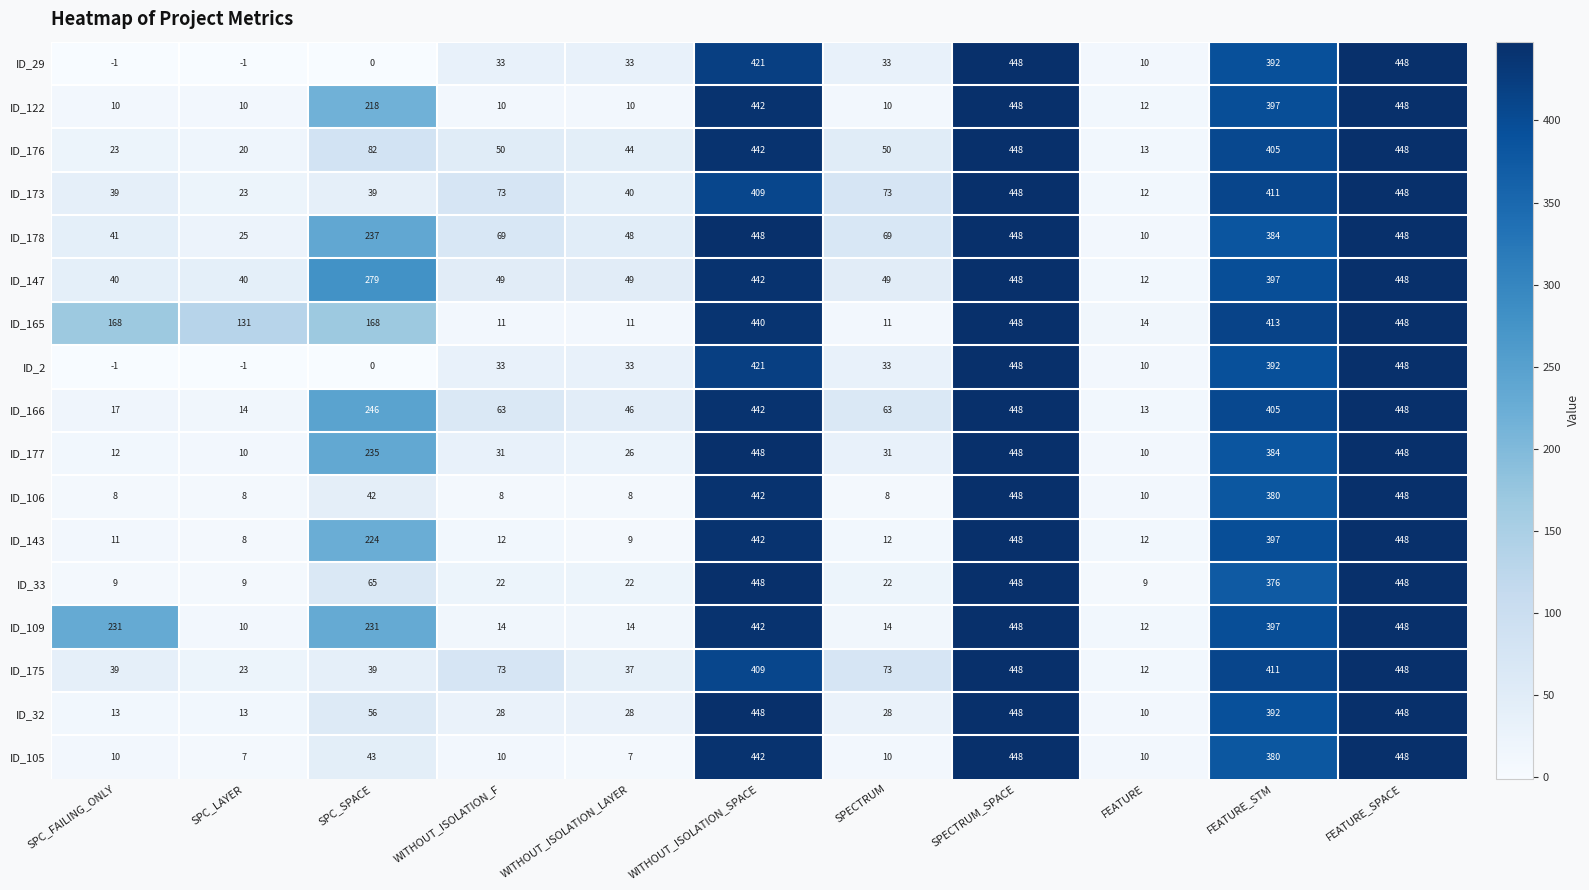

Read the ID_165 value at SPECTRUM.

11